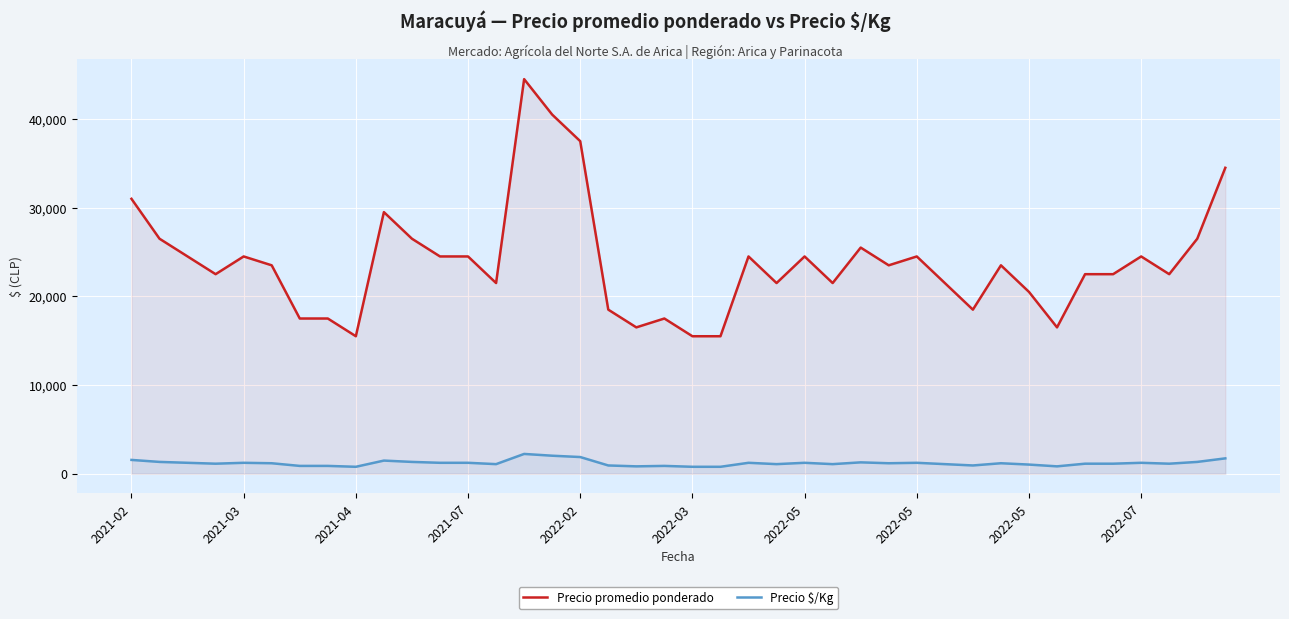

What are all the series names shown in the legend?

Precio promedio ponderado, Precio $/Kg